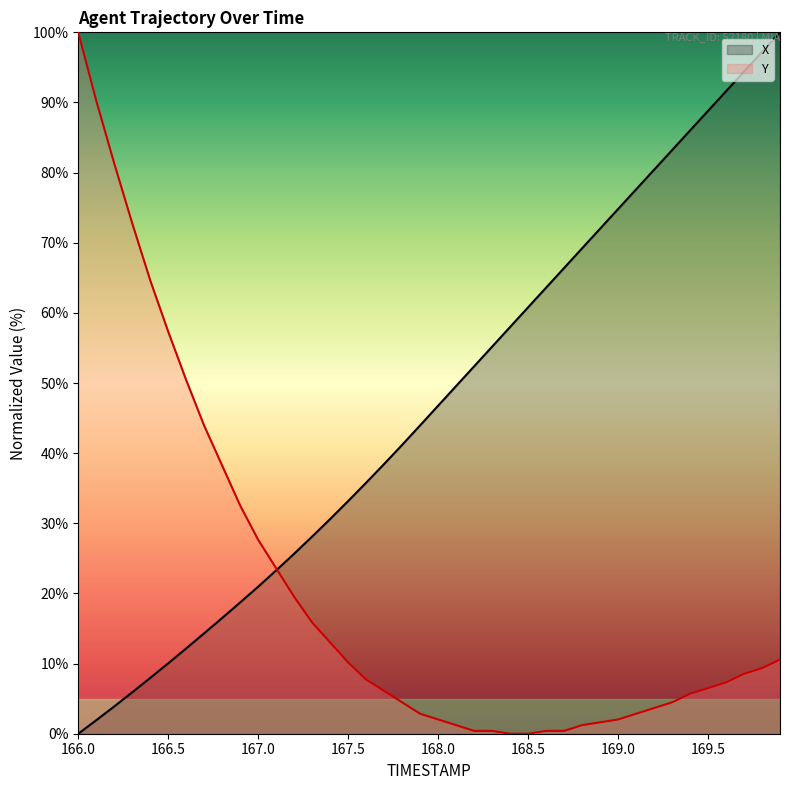

How many data points in Y are less than 7?

19